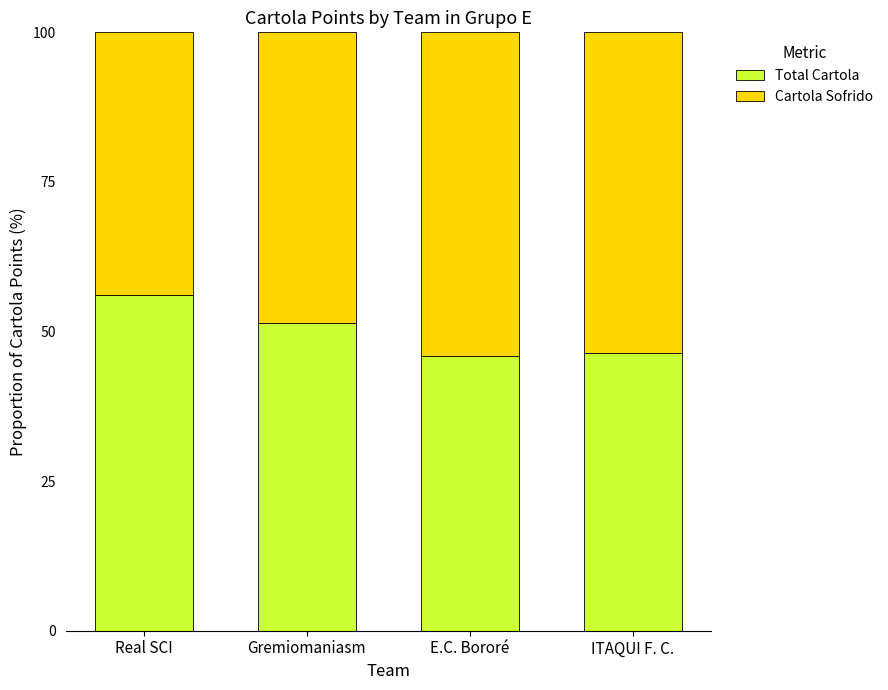

Reading left to right, transcribe the values for Total Cartola.

56.1	51.3	45.9	46.4